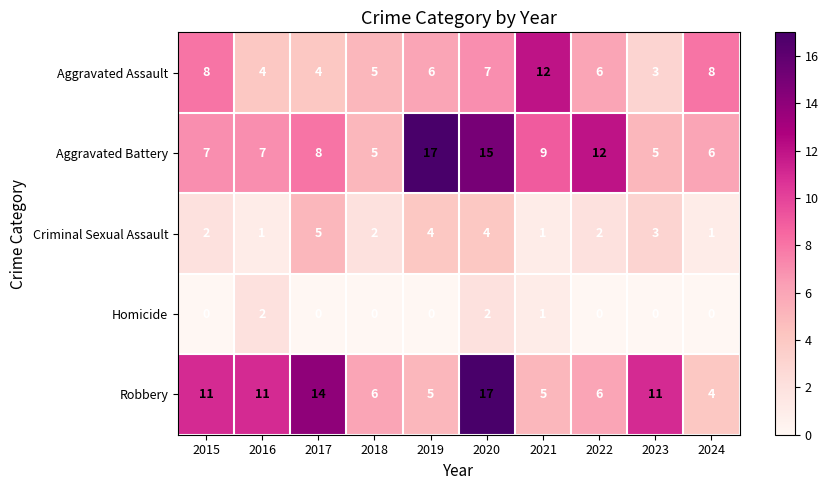

Where is Aggravated Battery nearest to the value 11?

2022